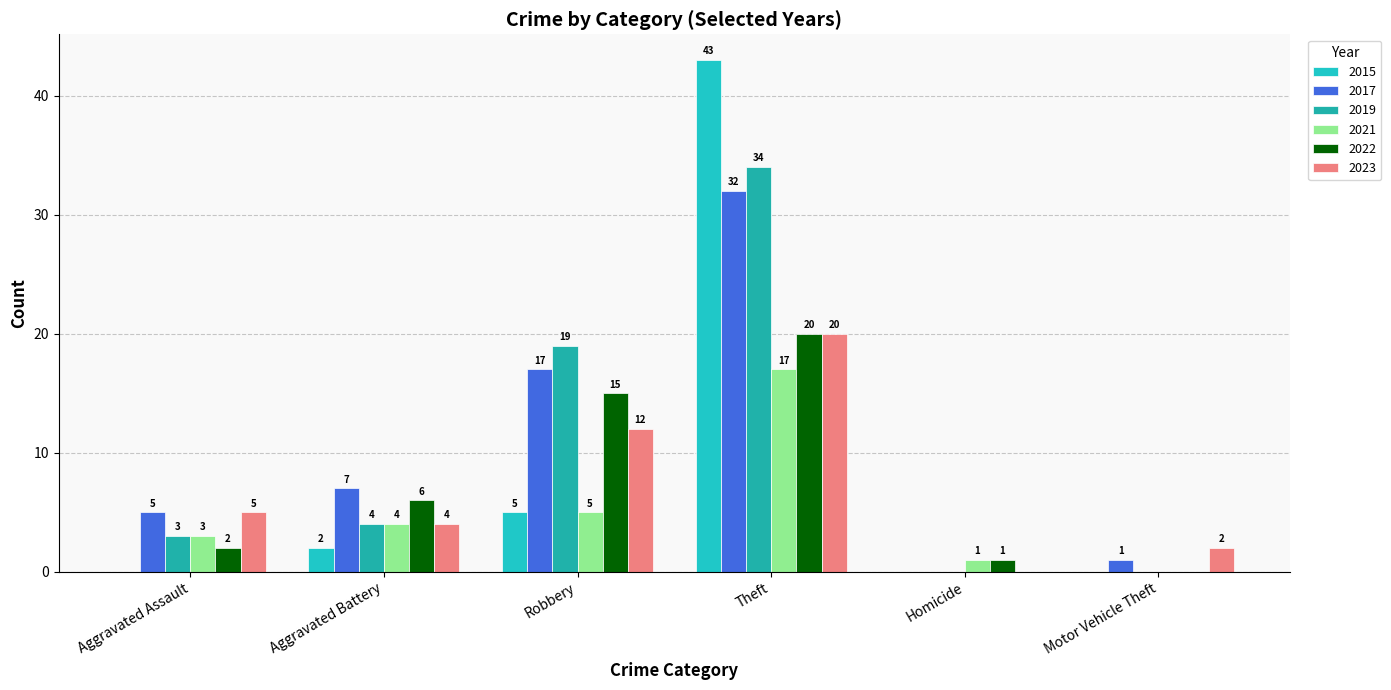

Count the number of data series in this chart.

6